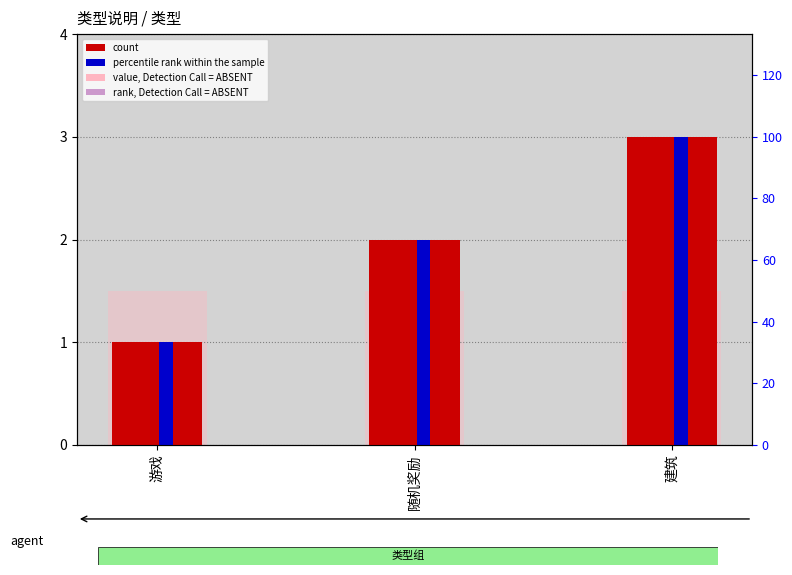

The value, Detection Call = ABSENT series shows 1.5 at 建筑. True or false?

True